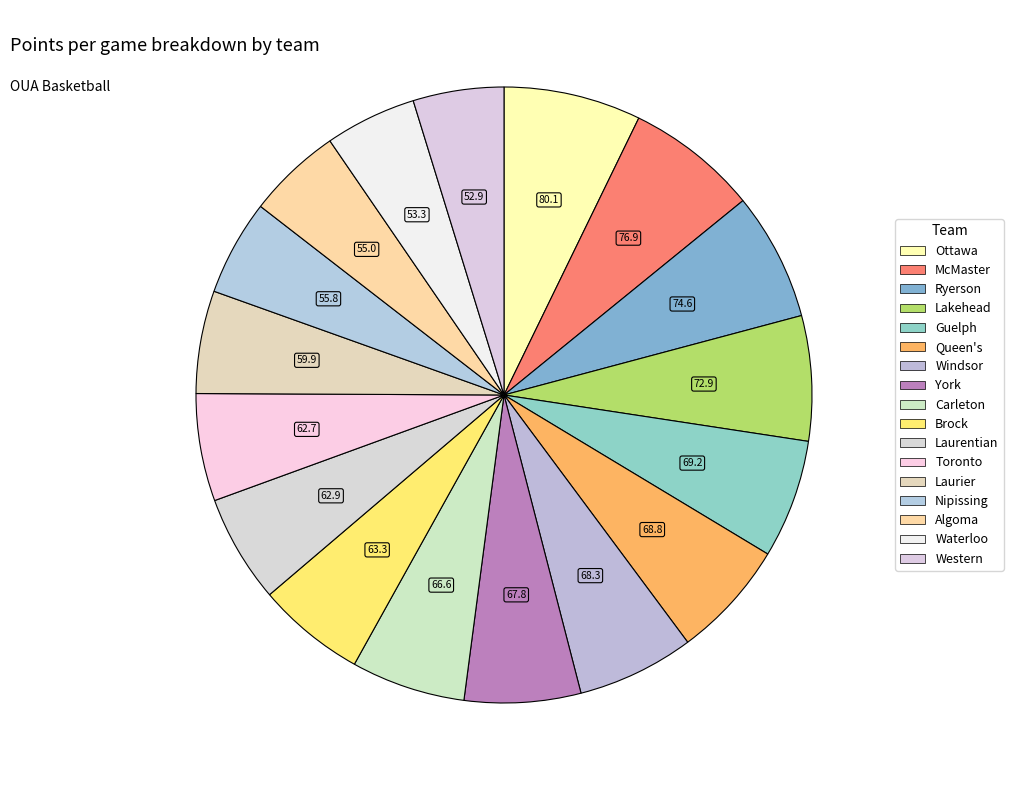

To the nearest percent, what is the combined percentage of Queen's and Western?

11%